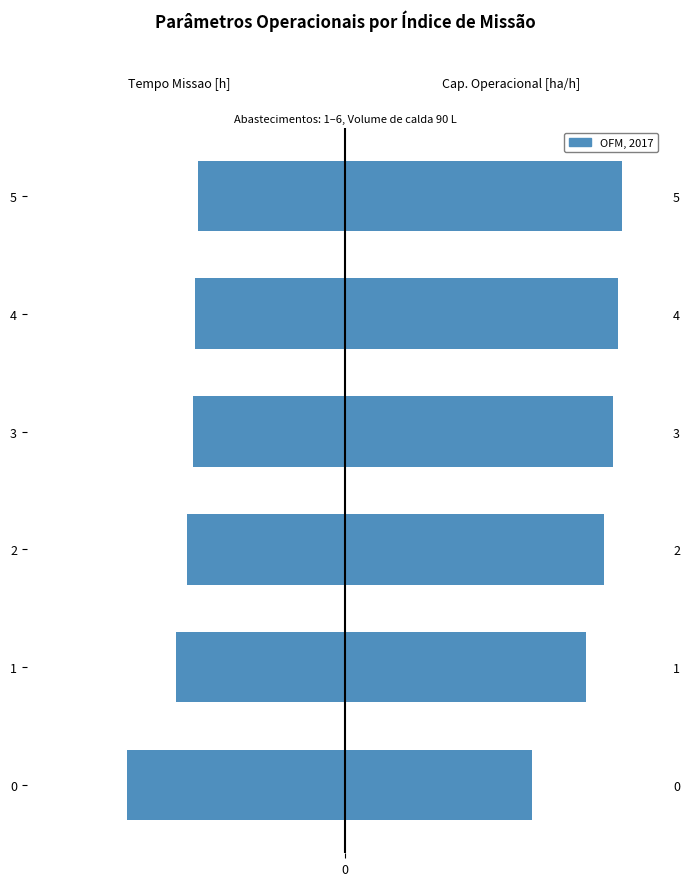

Reading right to left, list all the values displayed in this chart.

-7.3	-7.4	-7.5	-7.8	-8.4	-10.8